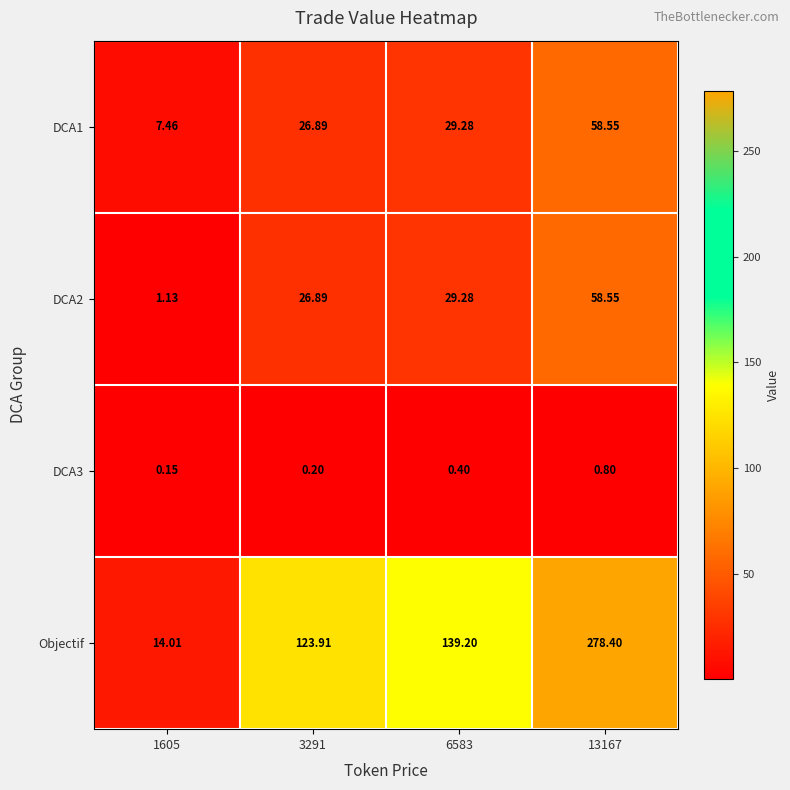

Which series has the largest range (max minus min)?

Objectif